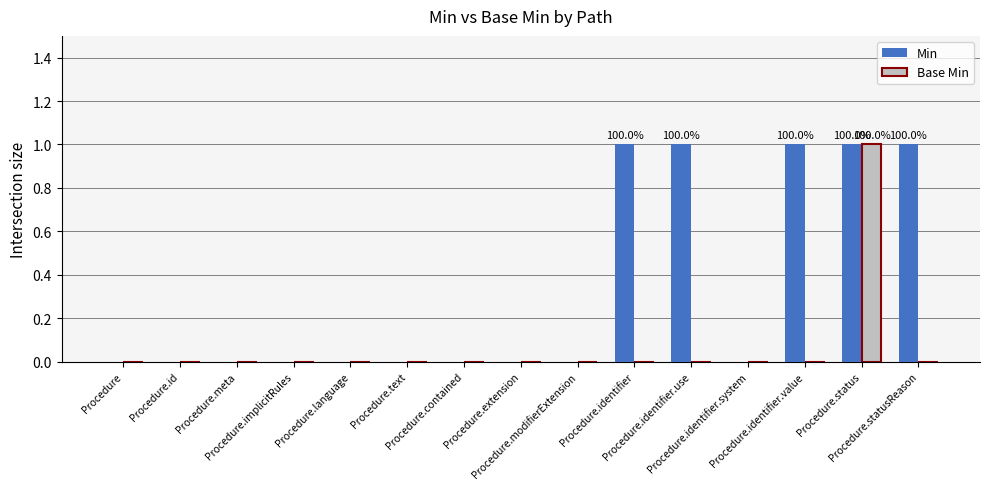

How many data points does each series have?

15